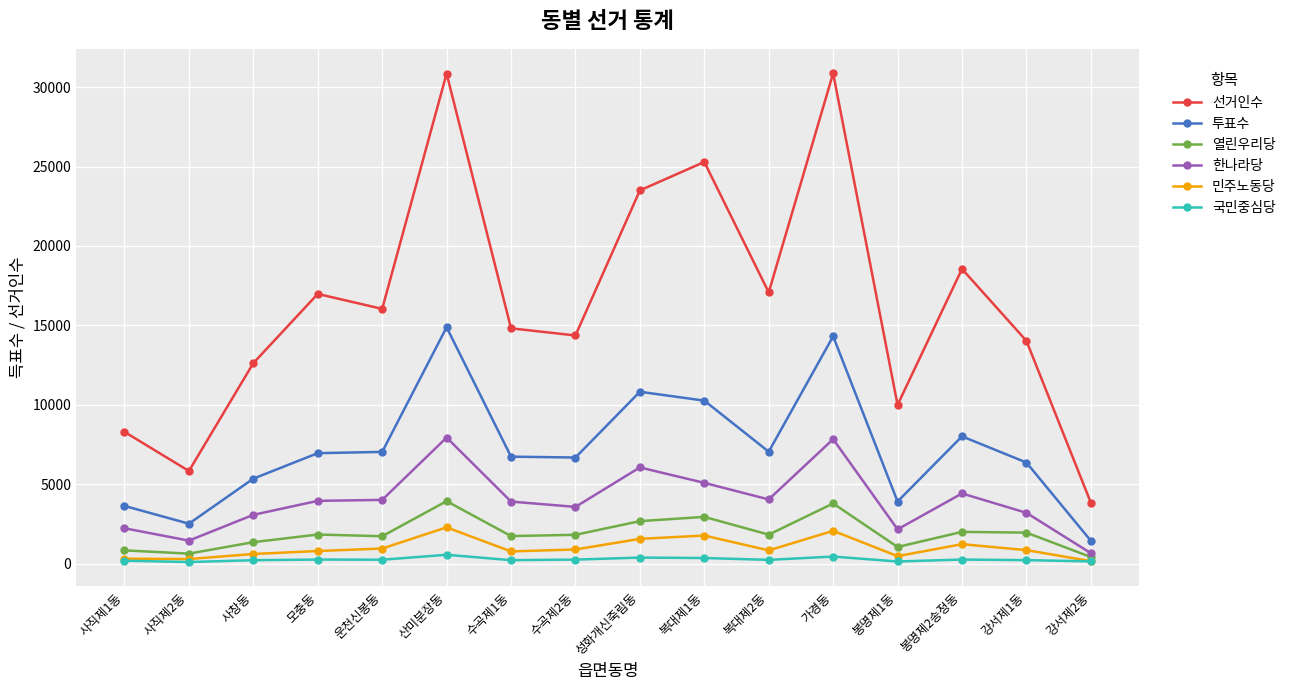

What is the value of the 열린우리당 point at the 15th from the left?

1958